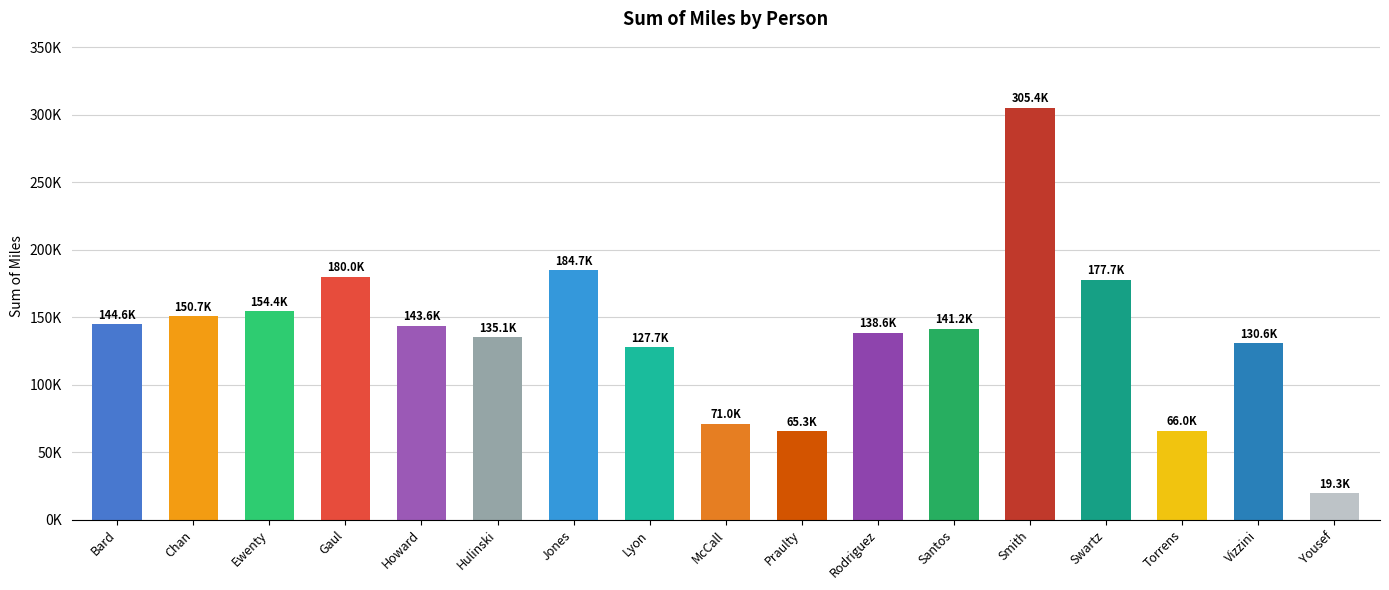

What is the sum of all values?

2335987.3